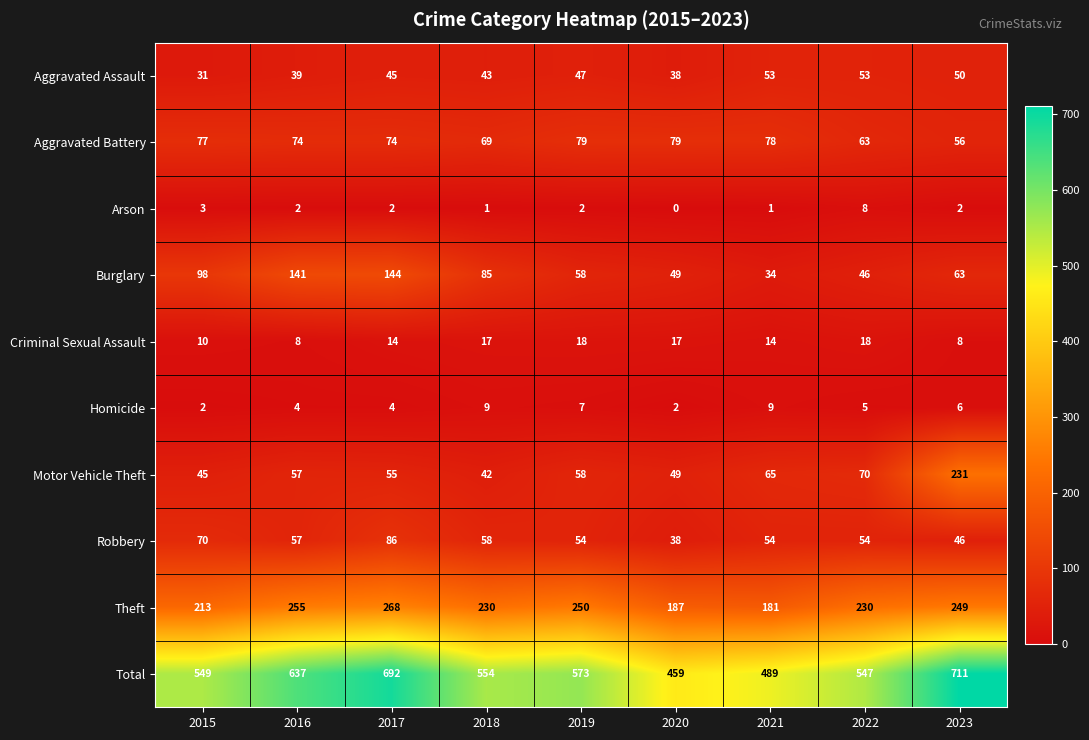

What is the minimum value for Burglary?

34